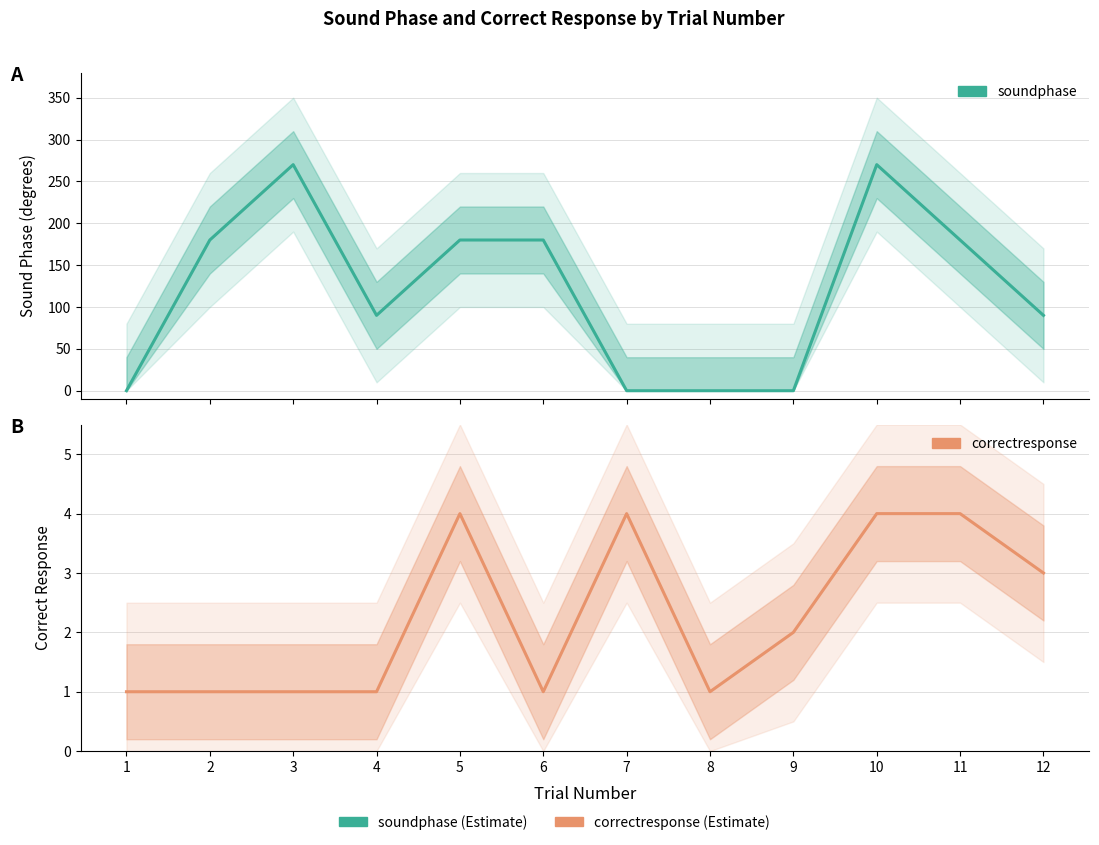

What is the difference between the second highest and second lowest values in the soundphase series?

270